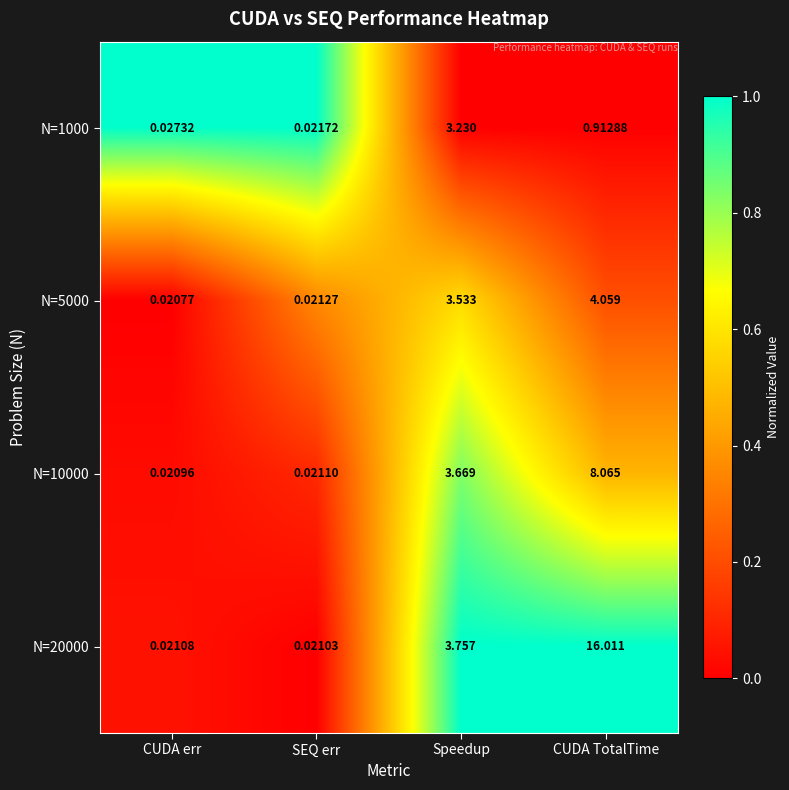

At which label does N=5000 reach its minimum?

CUDA err